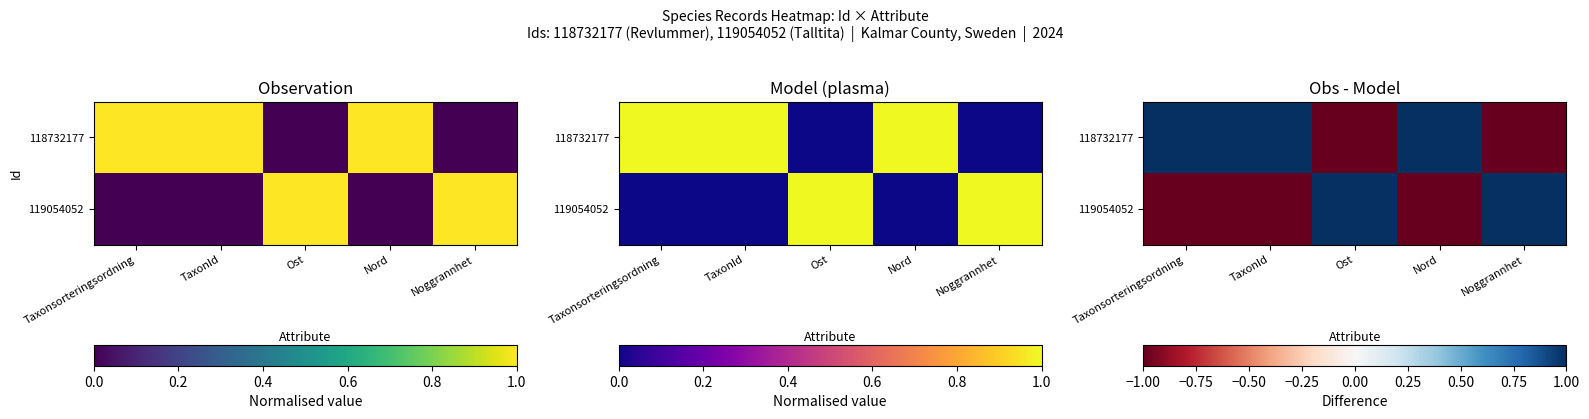

What is the minimum value for 118732177?

-1